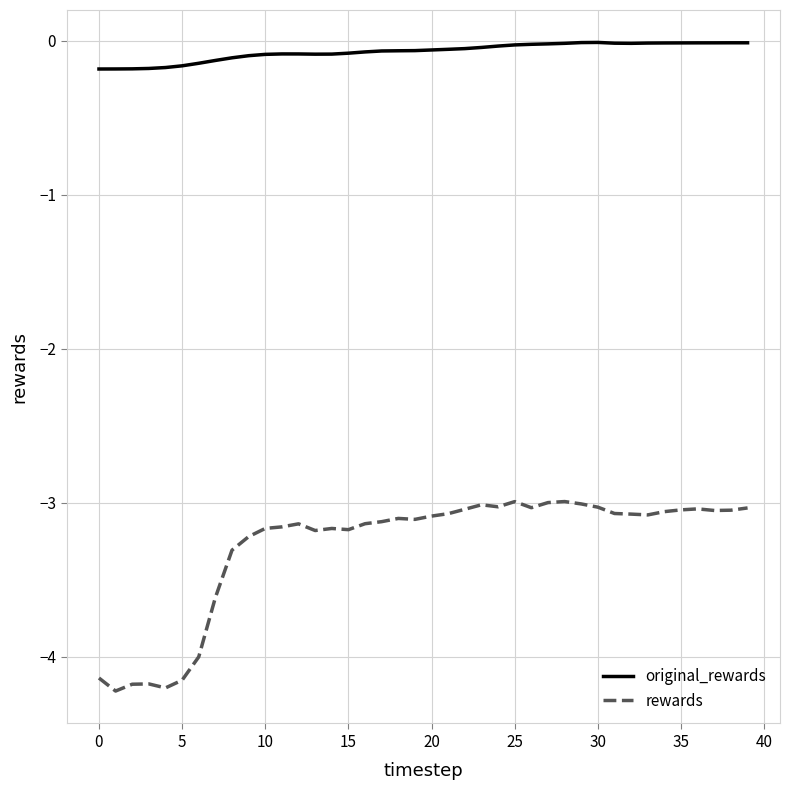

True or false: original_rewards and rewards intersect in this chart.

False